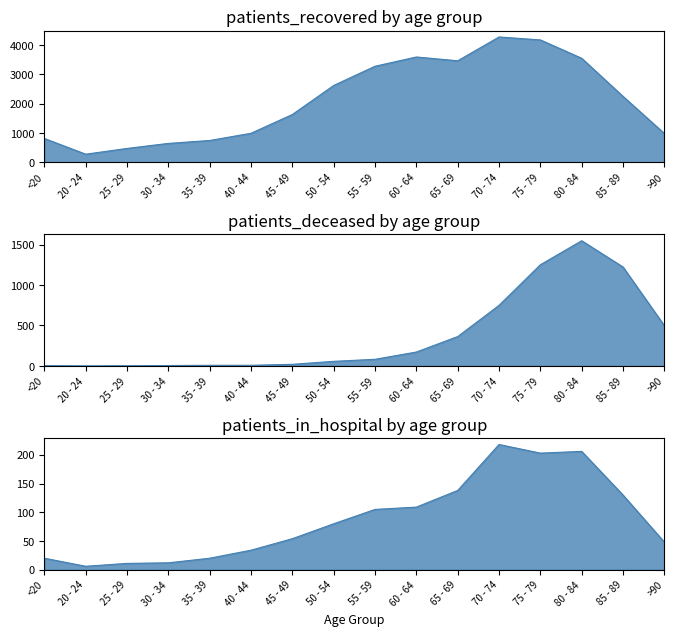

Reading left to right, list all the values displayed in this chart.

patients_recovered: 811	273	470	642	742	989	1631	2625	3282	3599	3469	4284	4183	3555	2251	981
patients_deceased: 4	0	2	5	8	8	20	57	82	172	363	749	1251	1548	1223	498
patients_in_hospital: 20	6	11	12	20	34	54	80	105	109	138	218	203	206	130	48